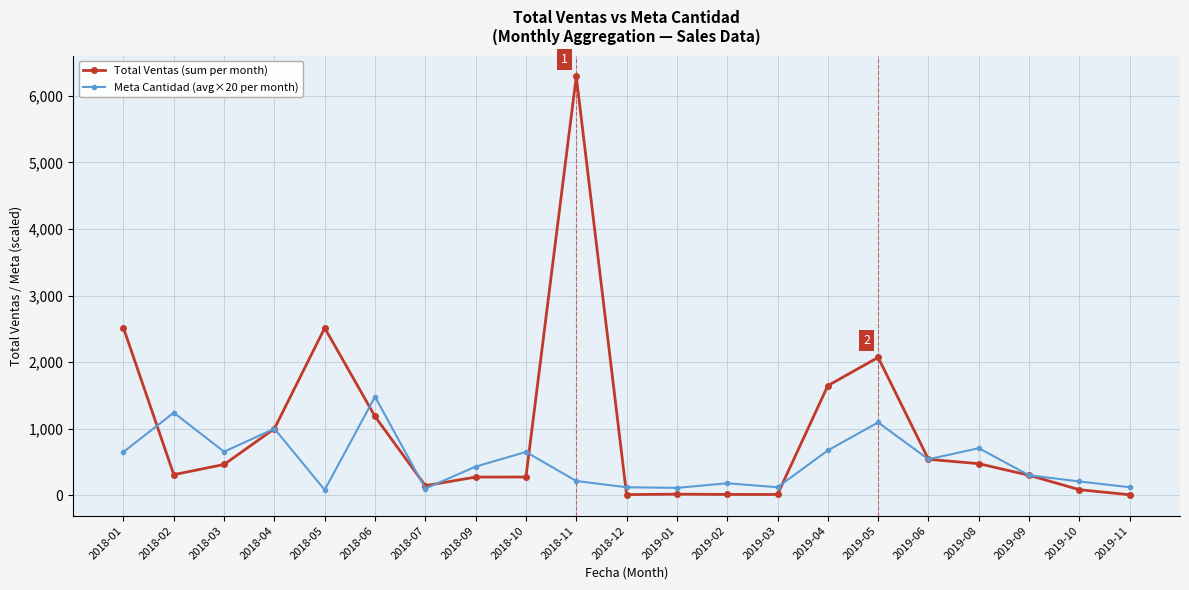

Between which two adjacent categories do Meta Cantidad (avg×20 per month) and Total Ventas (sum per month) first intersect?

2018-01 and 2018-02